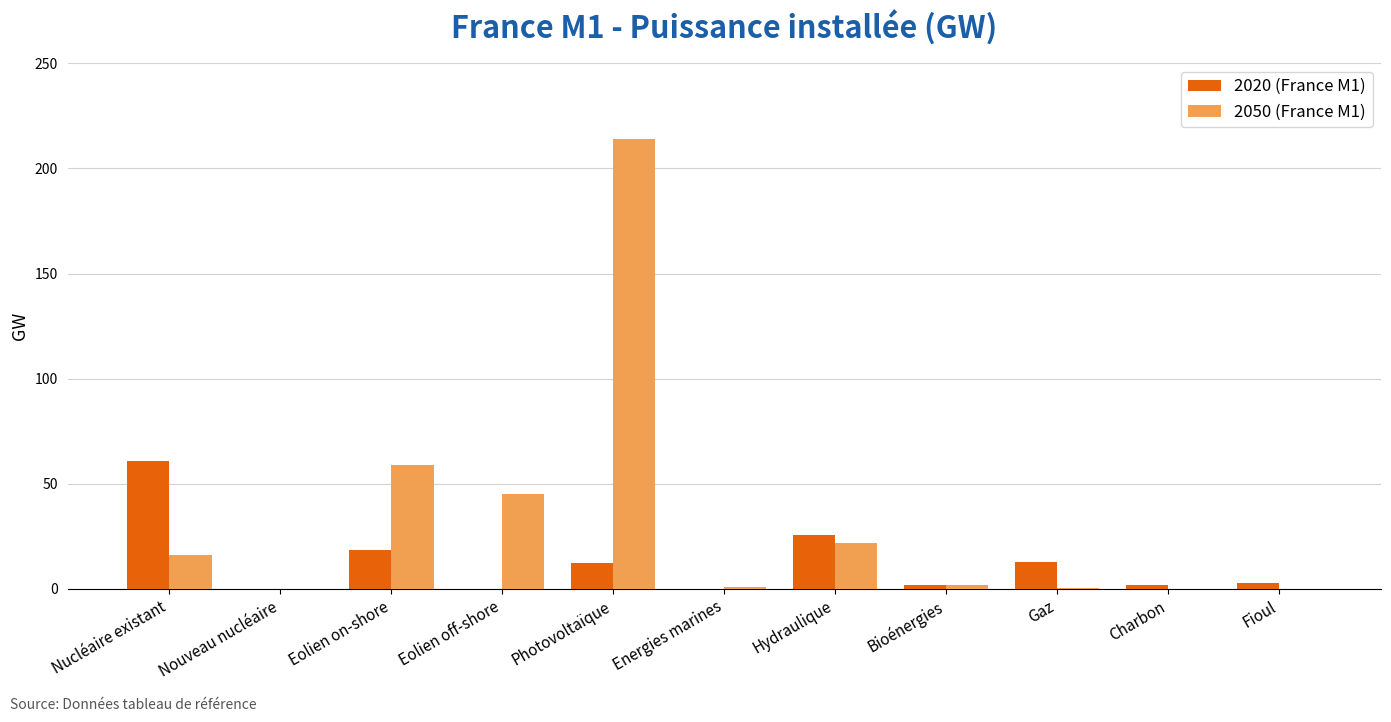

What is the maximum value for 2020 (France M1)?

61.0